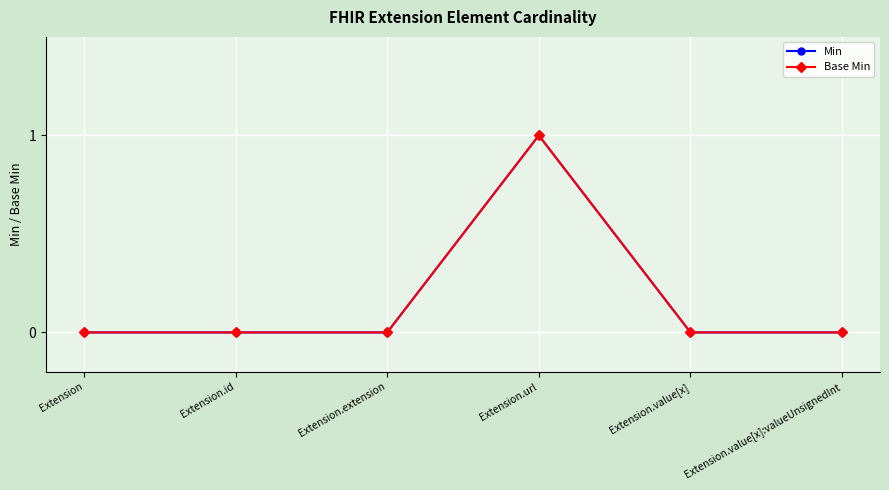

True or false: Base Min has more than 0 points higher than both neighbors.

True